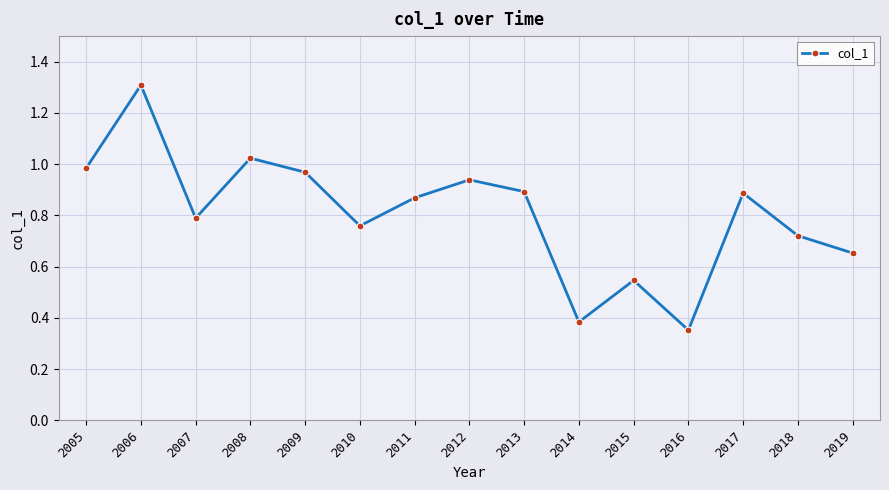

What is the difference between the second highest and second lowest values?

0.6